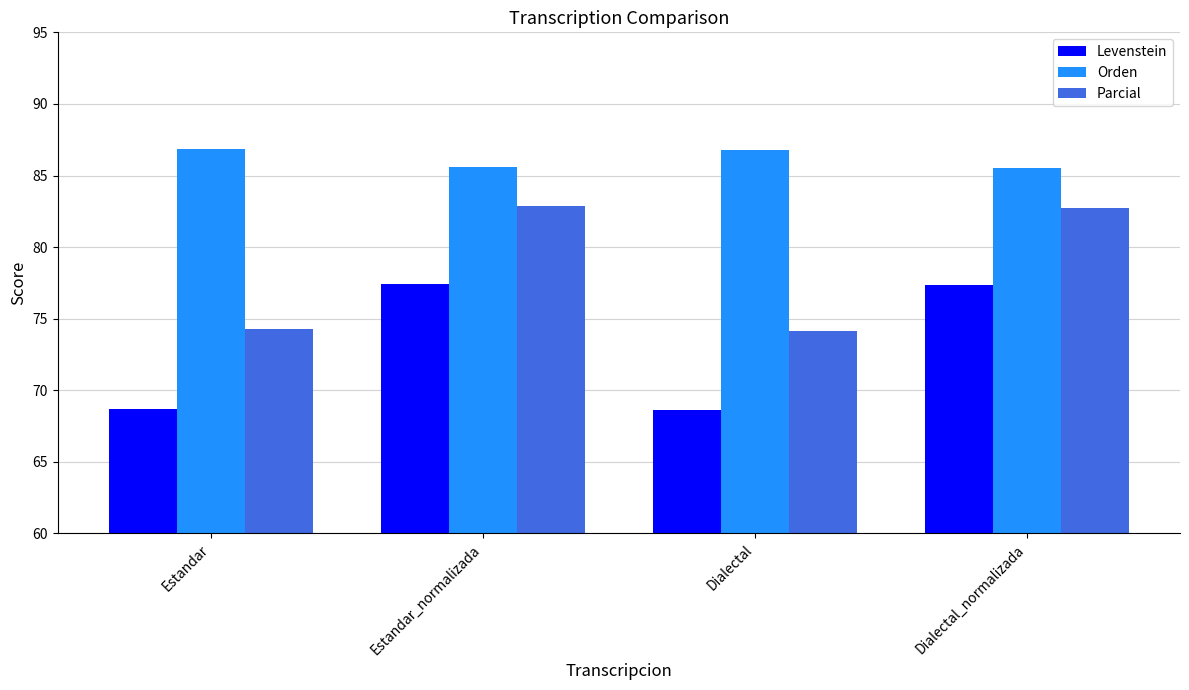

What is the difference between the highest and lowest values at Dialectal?

18.1